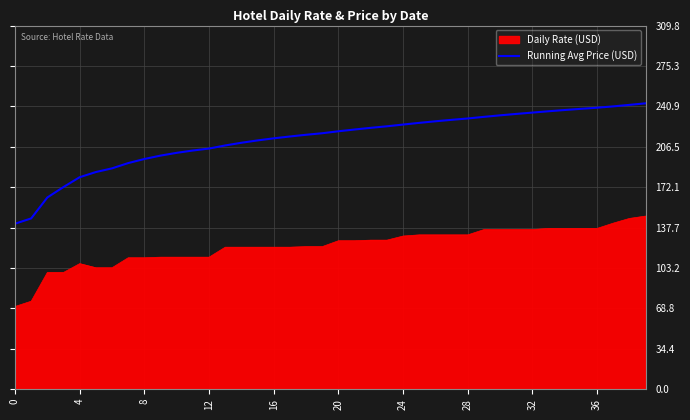

Rank the series by their maximum value, from lowest to highest.

Daily Rate (USD), Running Avg Price (USD)